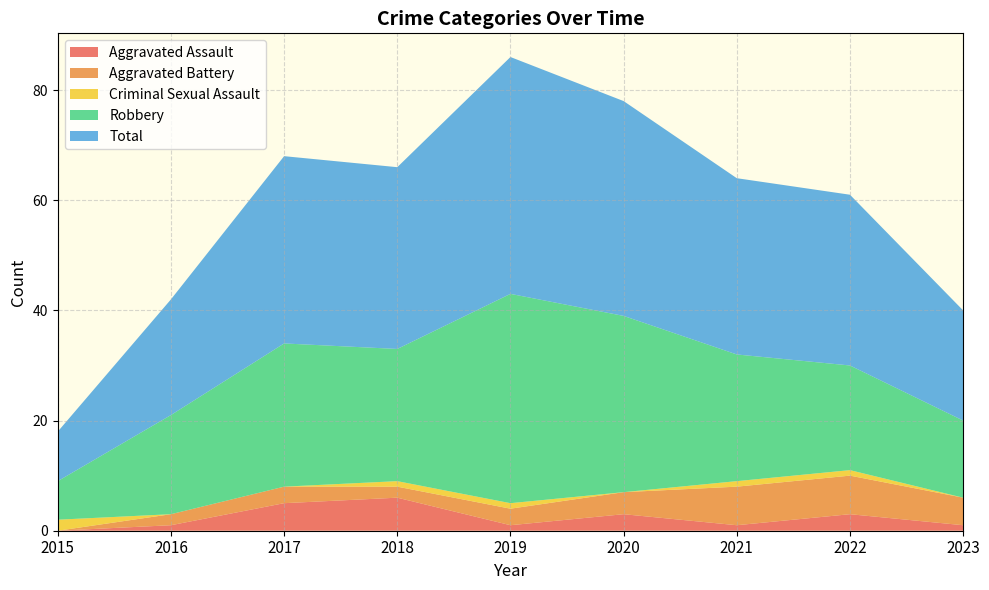

Reading left to right, extract all data points from this chart.

Aggravated Assault: 2015=0	2016=1	2017=5	2018=6	2019=1	2020=3	2021=1	2022=3	2023=1
Aggravated Battery: 2015=0	2016=2	2017=3	2018=2	2019=3	2020=4	2021=7	2022=7	2023=5
Criminal Sexual Assault: 2015=2	2016=0	2017=0	2018=1	2019=1	2020=0	2021=1	2022=1	2023=0
Robbery: 2015=7	2016=18	2017=26	2018=24	2019=38	2020=32	2021=23	2022=19	2023=14
Total: 2015=9	2016=21	2017=34	2018=33	2019=43	2020=39	2021=32	2022=31	2023=20